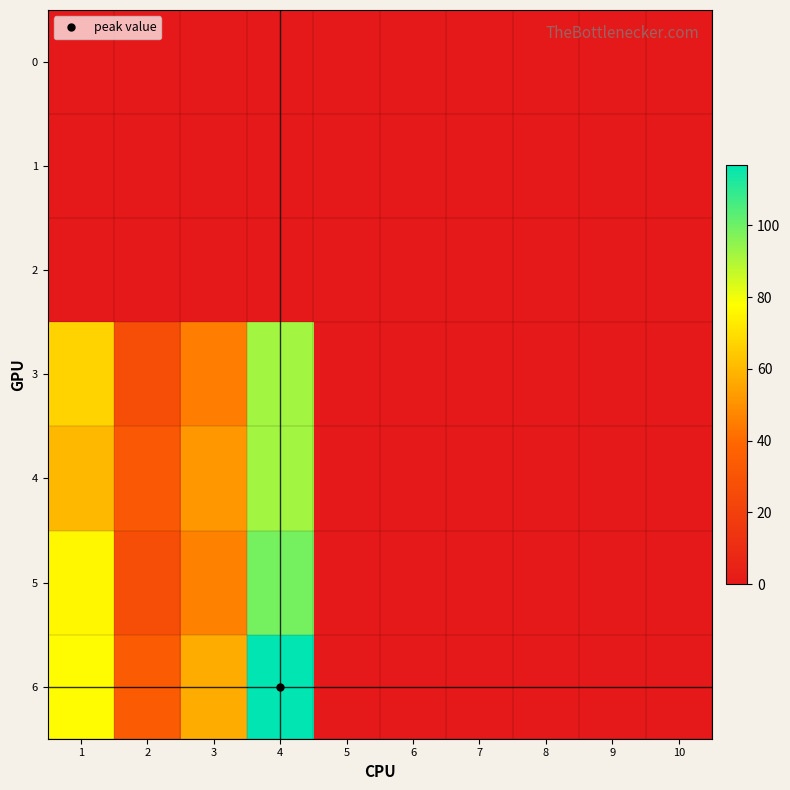

Reading right to left, what are all the values shown in this chart?

0: 10=0	9=0	8=0	7=0	6=0	5=0	4=0	3=0	2=0	1=0
1: 10=0	9=0	8=0	7=0	6=0	5=0	4=0	3=0	2=0	1=0
2: 10=0	9=0	8=0	7=0	6=0	5=0	4=0	3=0	2=0	1=0
3: 10=0	9=0	8=0	7=0	6=0	5=0	4=92	3=45	2=27	1=67
4: 10=0	9=0	8=0	7=0	6=0	5=0	4=92	3=52	2=32	1=60
5: 10=0	9=0	8=0	7=0	6=0	5=0	4=99	3=46	2=27	1=76
6: 10=0	9=0	8=0	7=0	6=0	5=0	4=117	3=57	2=34	1=77